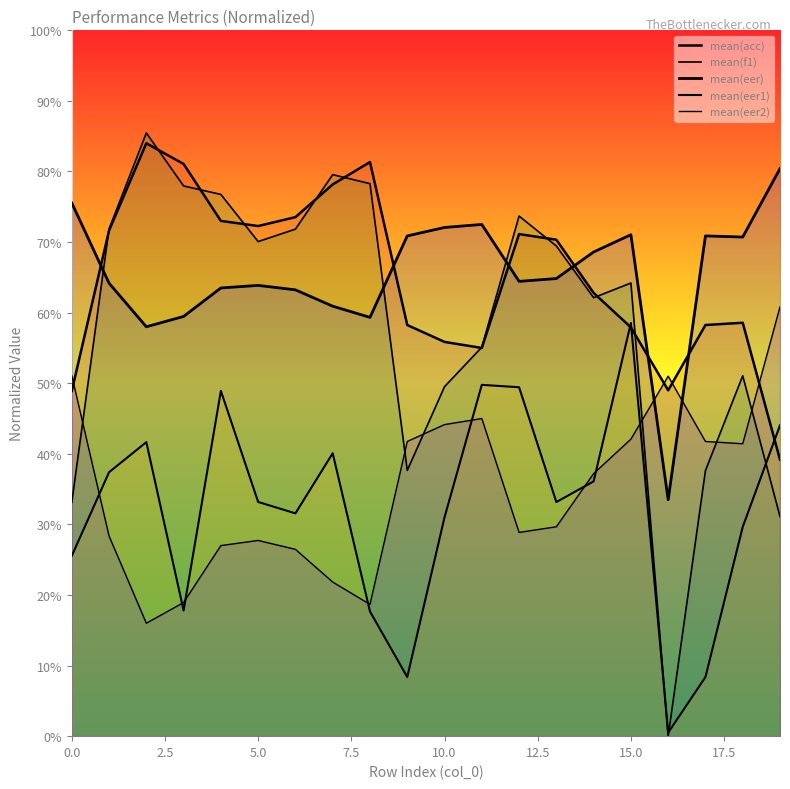

How many series are shown in this chart?

5